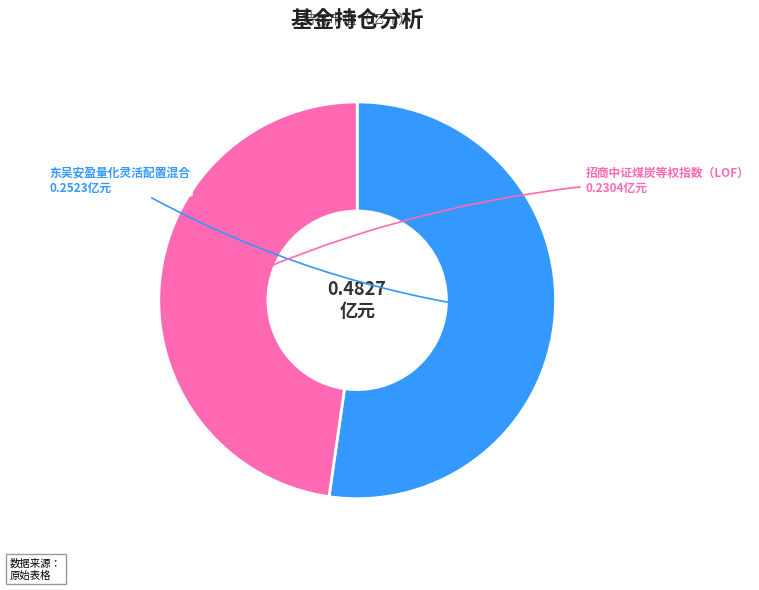

True or false: 招商中证煤炭等权指数（LOF） accounts for 48% of the total.

True